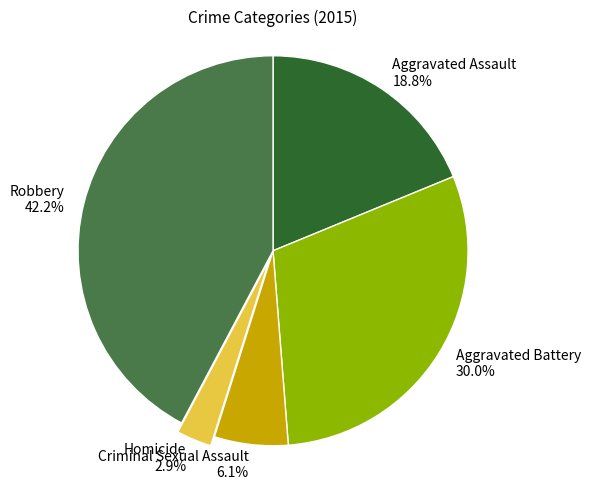

Combined, do Aggravated Assault and Robbery account for over 50%?

Yes